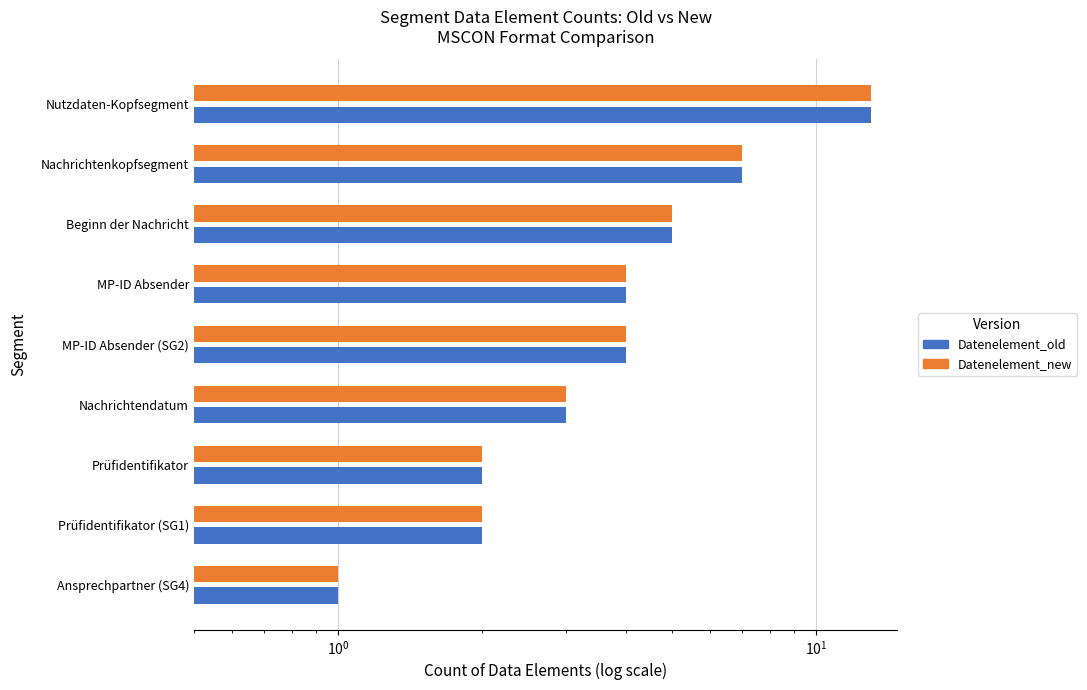

At how many categories does at least one series exceed 5?

2